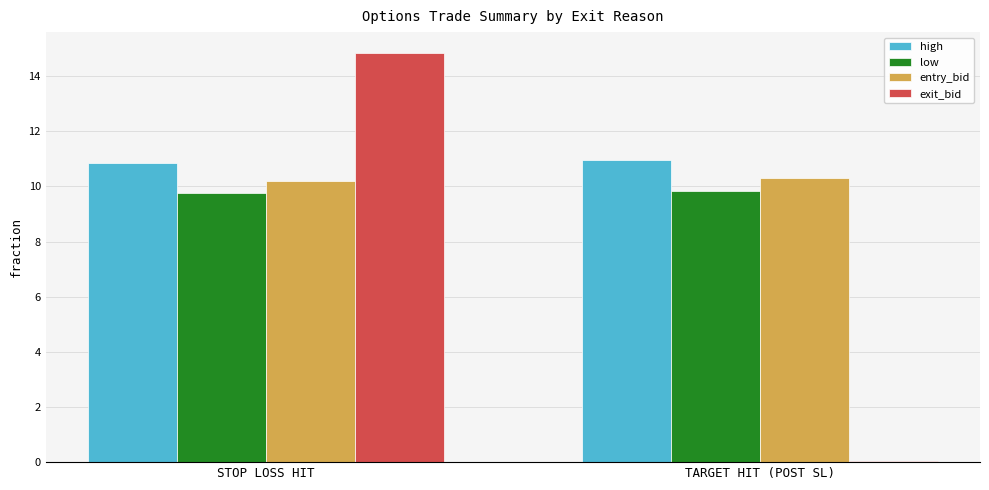

What is the difference between the high values at TARGET HIT (POST SL) and STOP LOSS HIT?

0.1